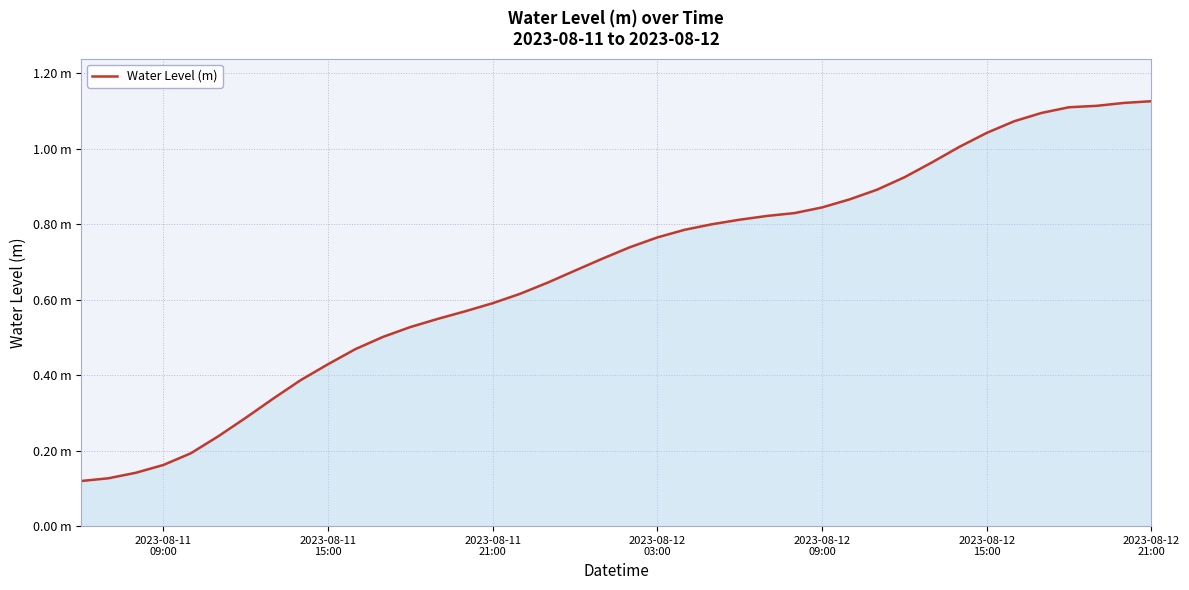

What is the maximum value shown in the chart?

1.1